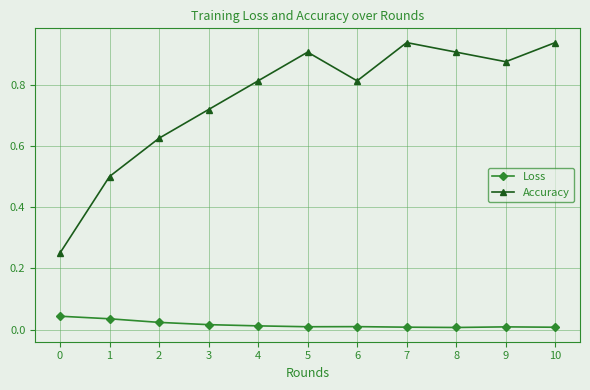

True or false: Accuracy has a value of 0.9 at 7.

True